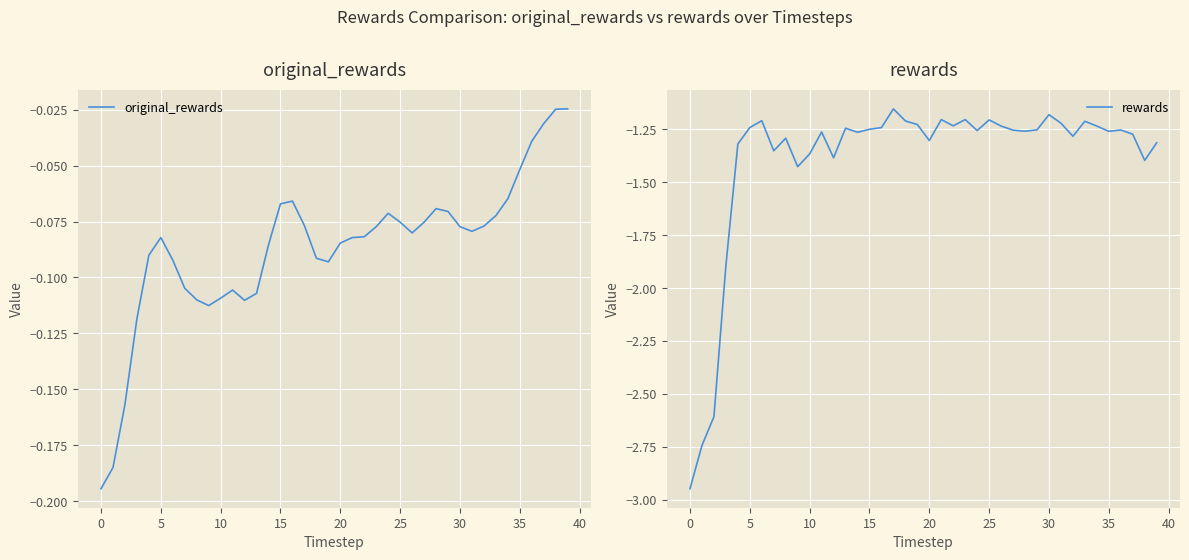

Is it true that rewards equals -1.6 at 13?

False